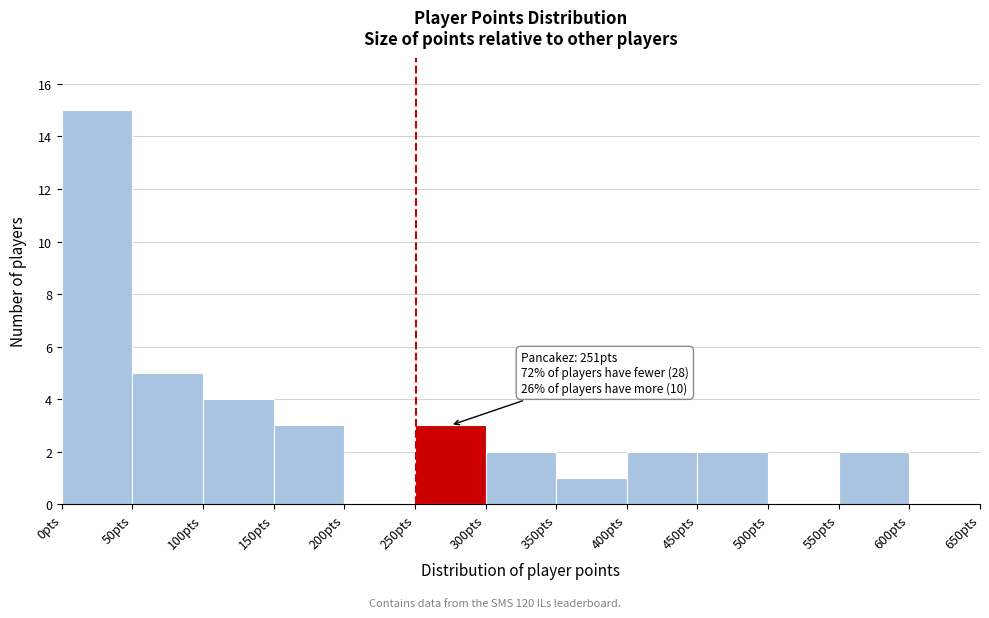

Over which range of the x-axis is the bar tallest?

0 to 50